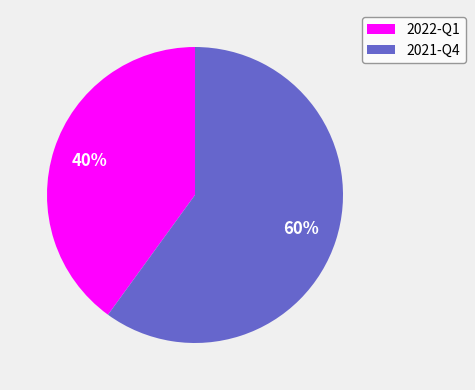

True or false: 2022-Q1 accounts for 50% of the total.

False